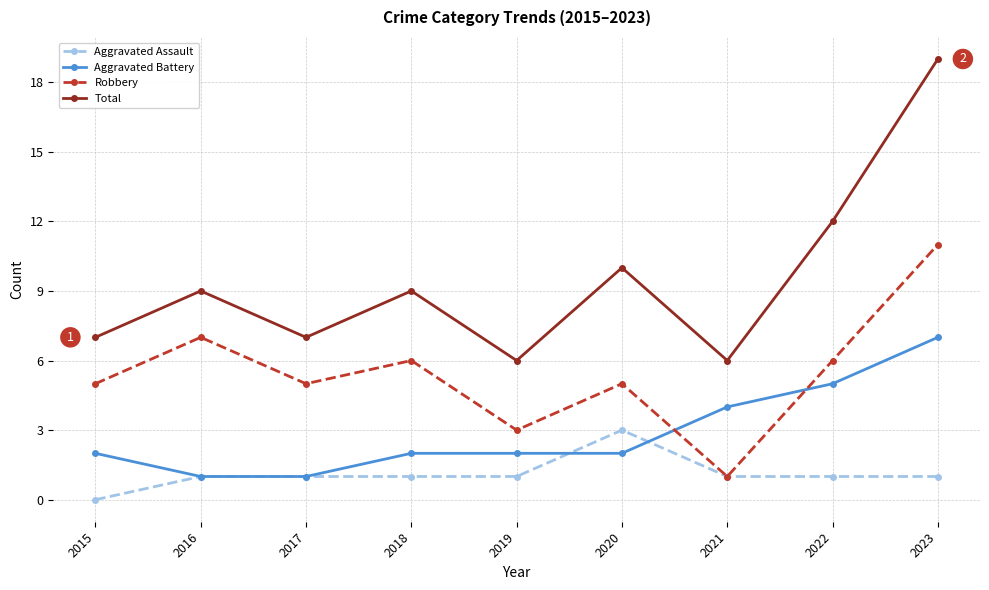

True or false: Aggravated Battery has more than 2 interior local peaks.

False